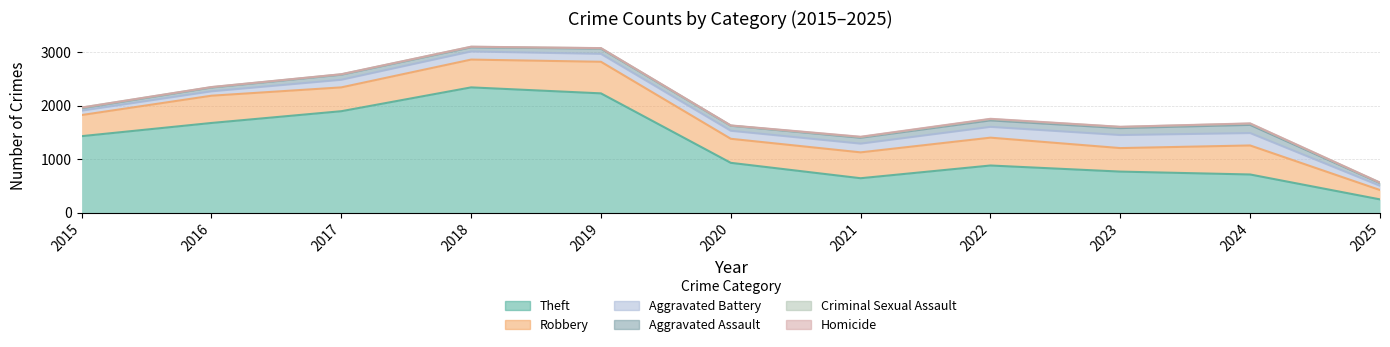

What is the difference between the Homicide values at 2015 and 2020?

3